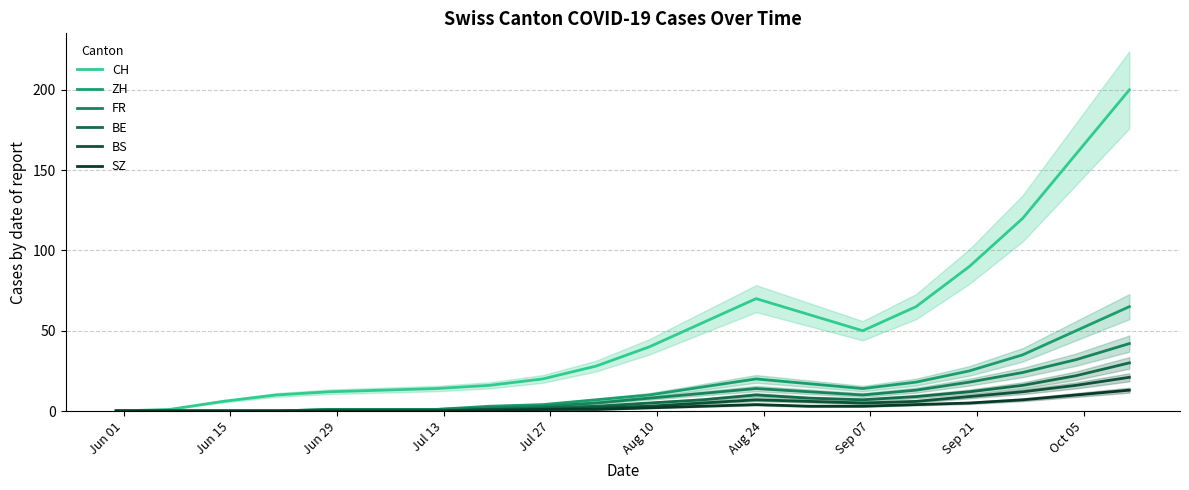

Which series has the largest total across all categories?

CH